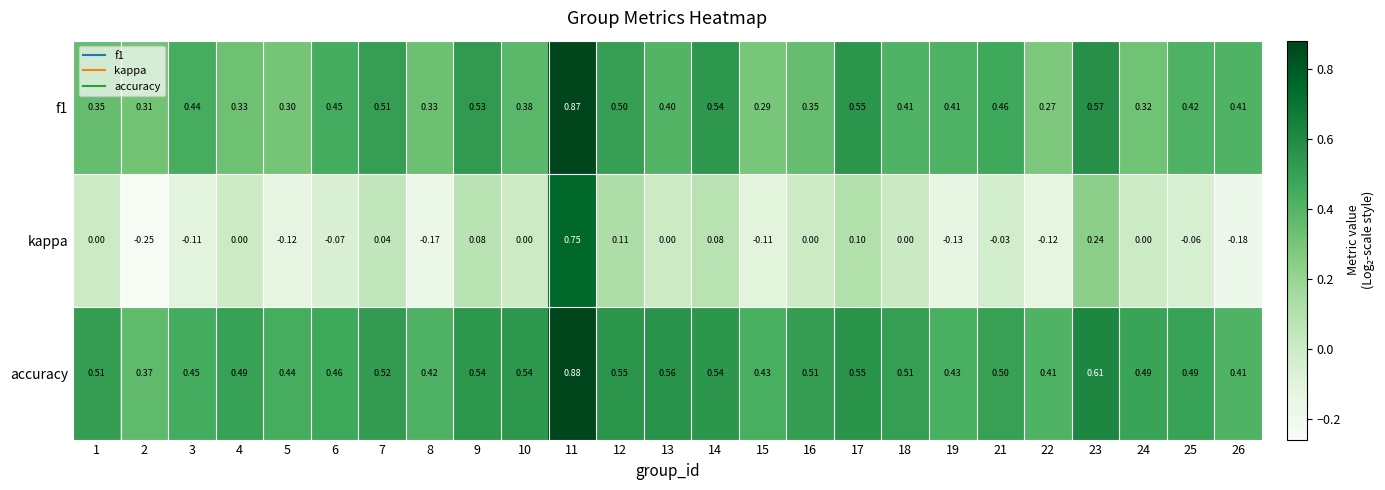

List the series in order of their peak value, highest first.

accuracy, f1, kappa